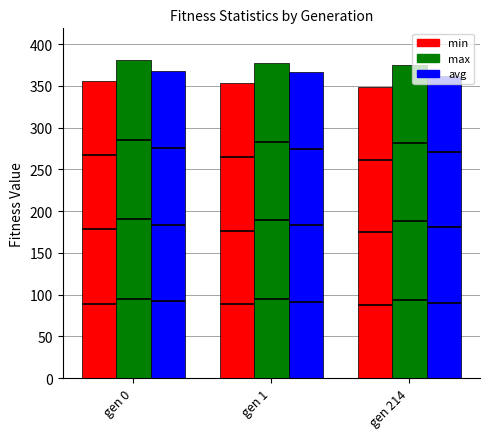

Rank the categories by min value from lowest to highest.

gen 214, gen 1, gen 0